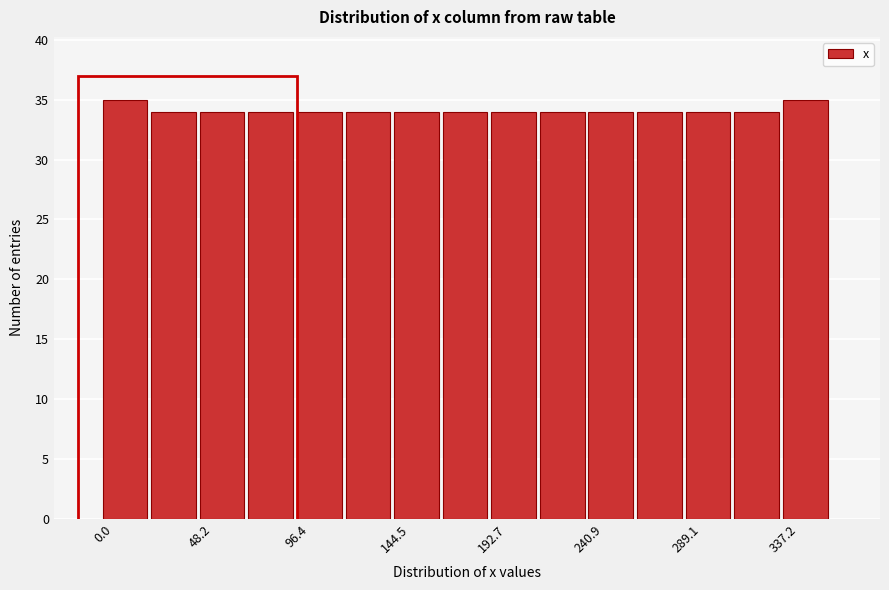

Reading left to right, transcribe this chart: for each bar, give the range it covers on the x-axis and its height. Neither the bar edges nor the heights are printed on the chart, so give them approximately, as read against the axes.

0 to 25: 35
25 to 50: 34
50 to 70: 34
70 to 95: 34
95 to 120: 34
120 to 145: 34
145 to 170: 34
170 to 195: 34
195 to 215: 34
215 to 240: 34
240 to 265: 34
265 to 290: 34
290 to 315: 34
315 to 335: 34
335 to 360: 35